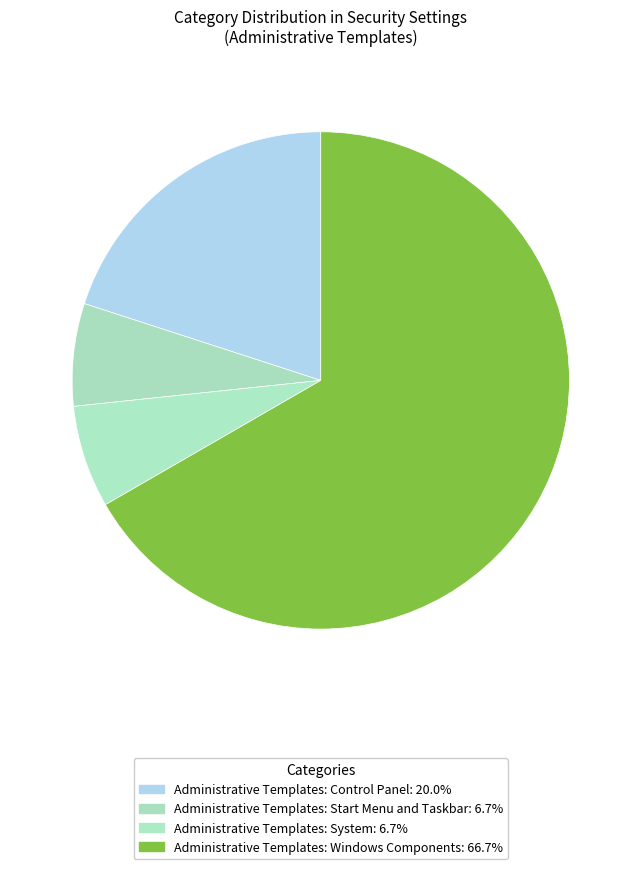

To the nearest percent, what portion does Administrative Templates: Windows Components represent?

67%